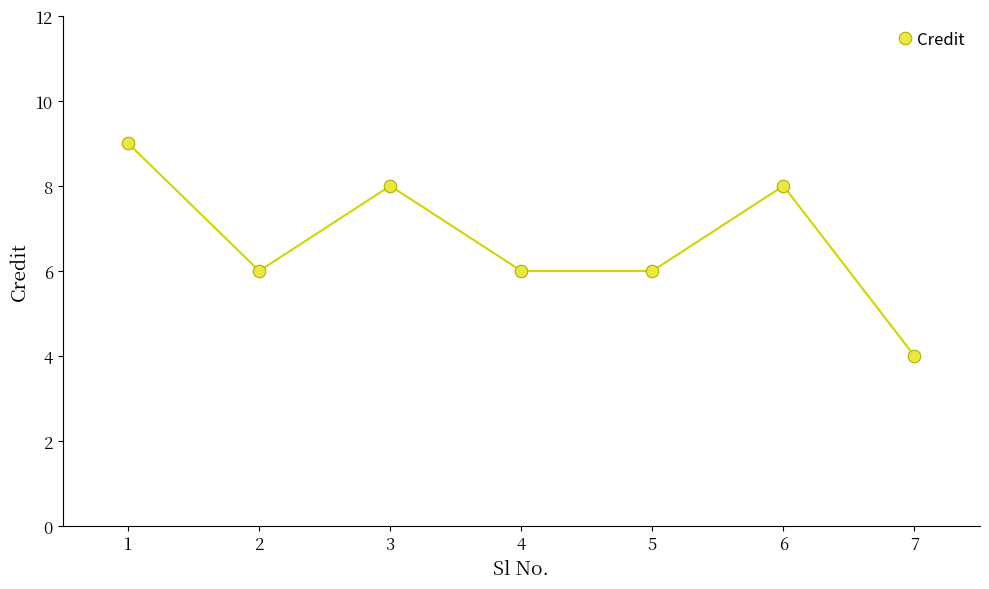

What is the difference between the maximum and minimum values?

5